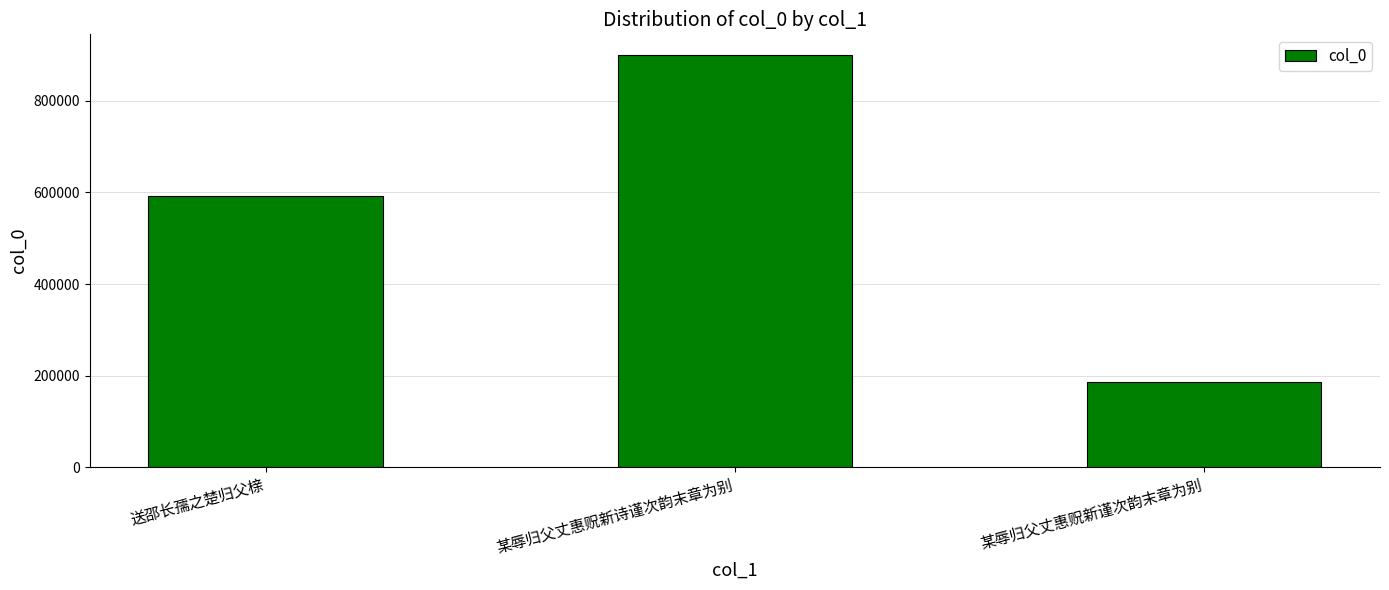

What is the change in value from 某辱归父丈惠贶新诗谨次韵末章为别 to 某辱归父丈惠贶新谨次韵末章为别?

-713529